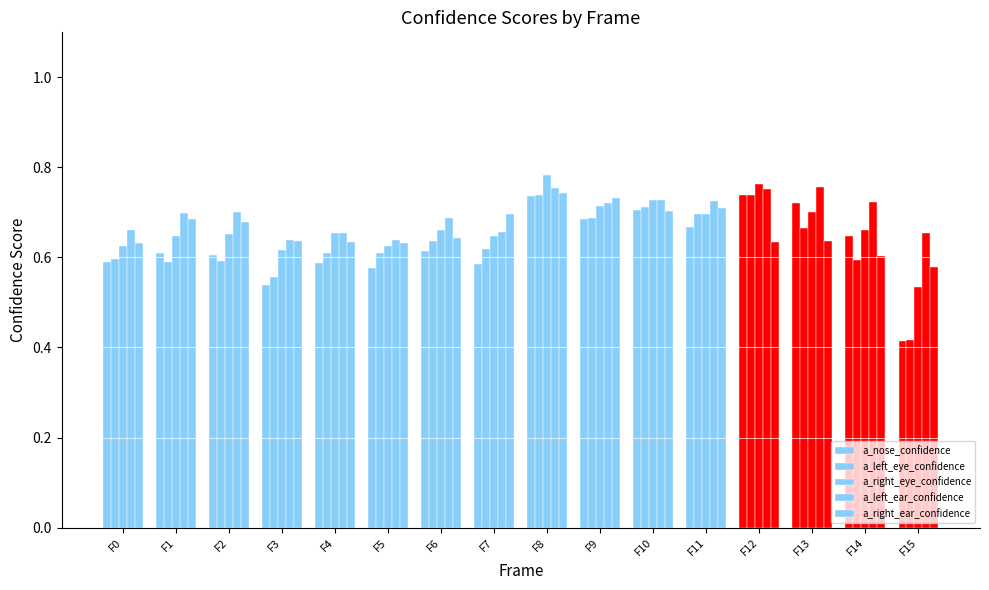

Are the bars grouped side by side (vs. stacked)?

Yes